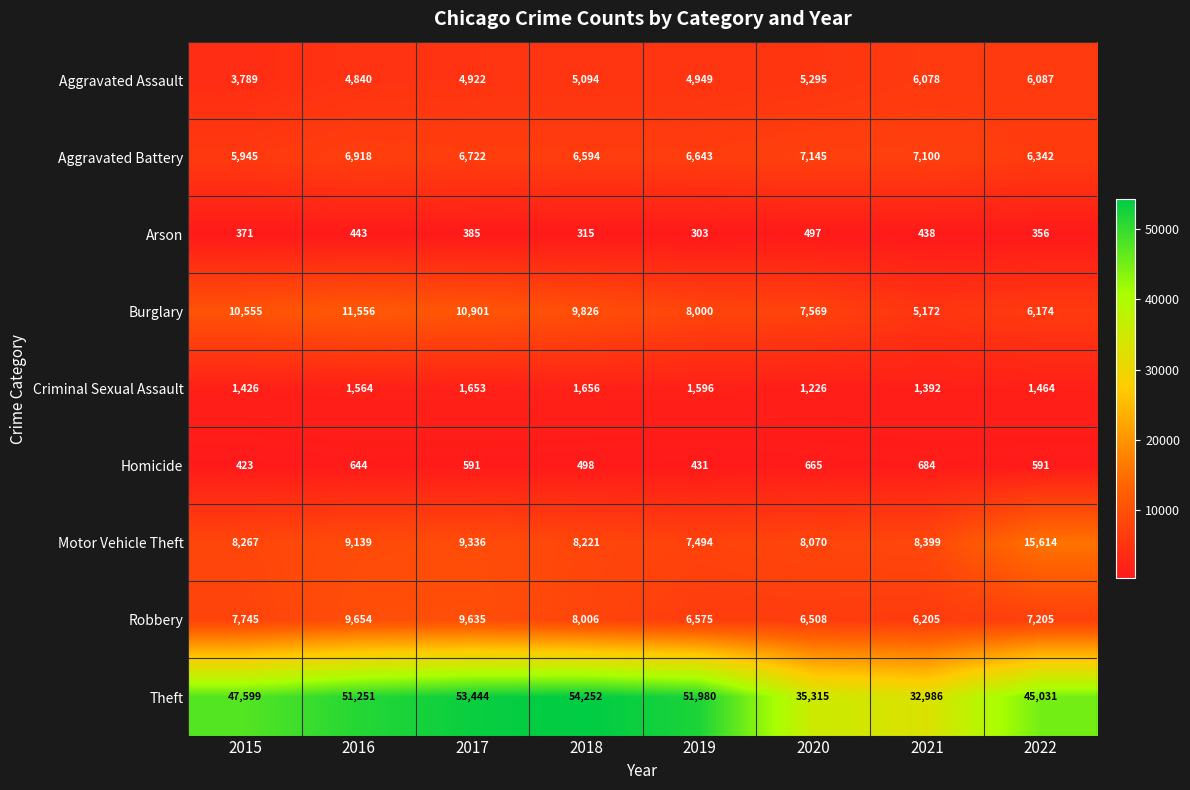

Where is Motor Vehicle Theft nearest to the value 11554?

2017